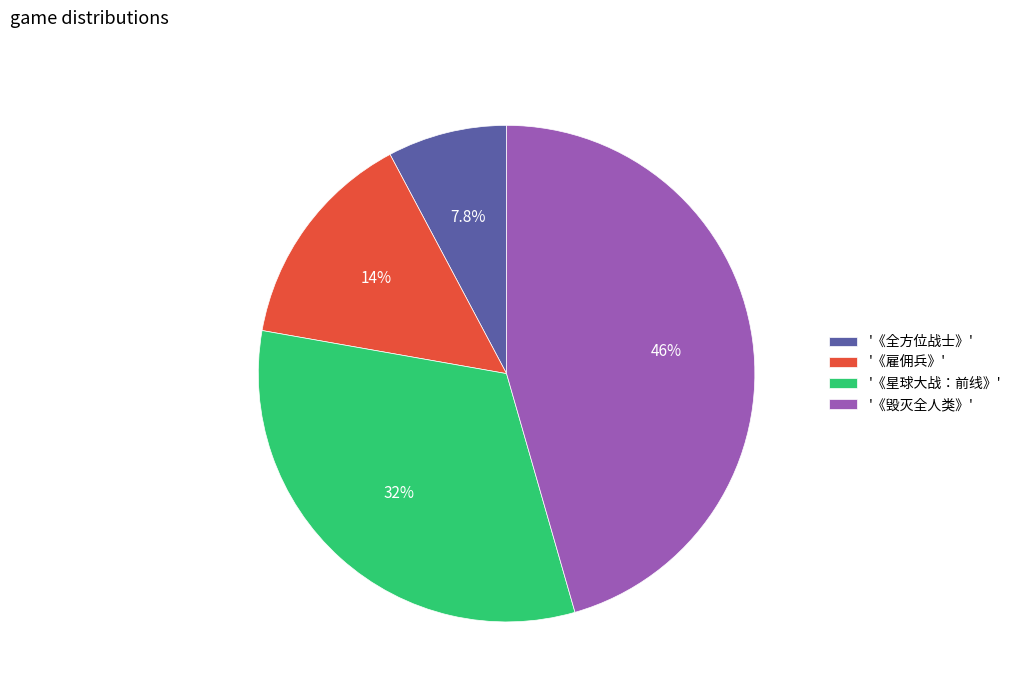

Rank the categories by value from lowest to highest.

'《全方位战士》', '《雇佣兵》', '《星球大战：前线》', '《毁灭全人类》'